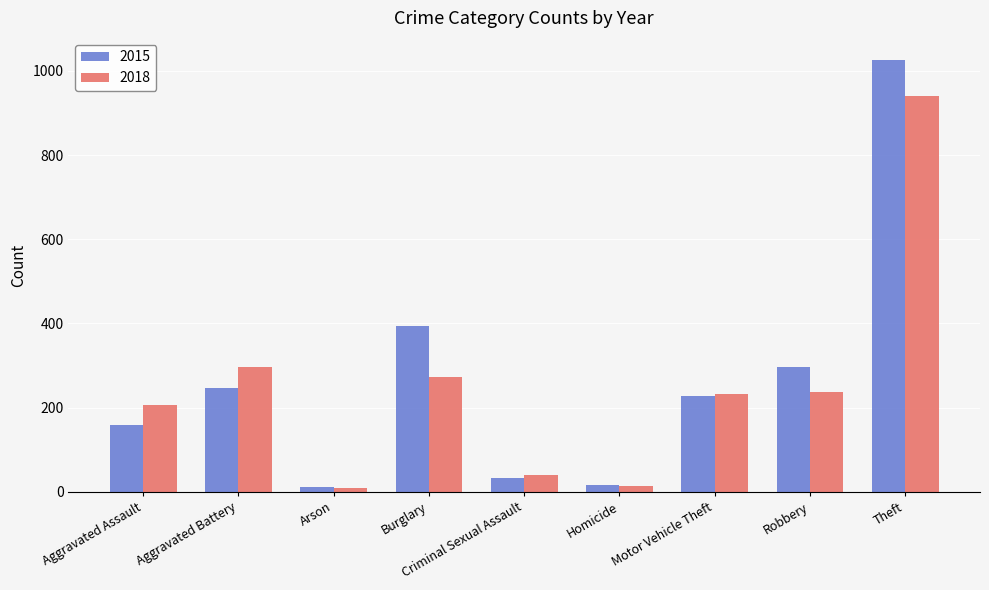

What is the difference between the highest and lowest values at Criminal Sexual Assault?

6